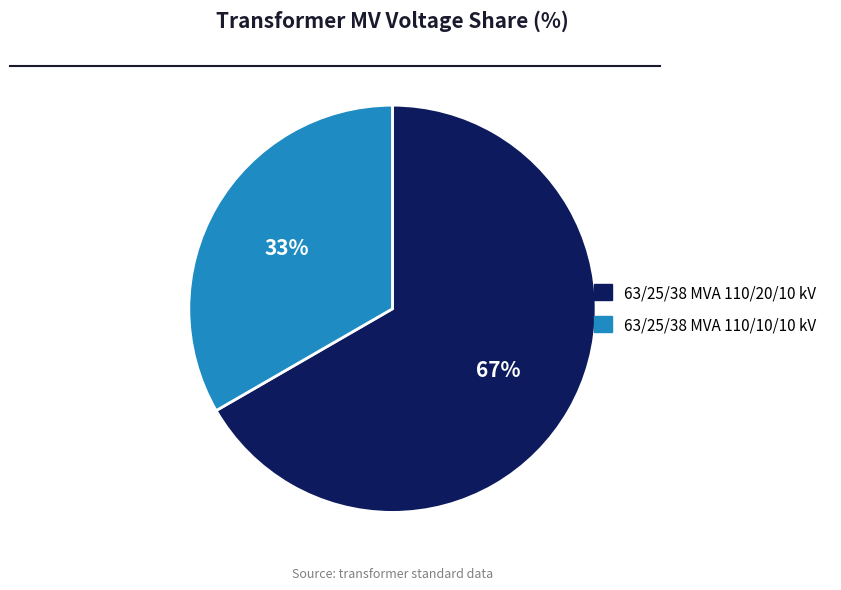

To the nearest percent, what is the combined percentage of 63/25/38 MVA 110/20/10 kV and 63/25/38 MVA 110/10/10 kV?

100%